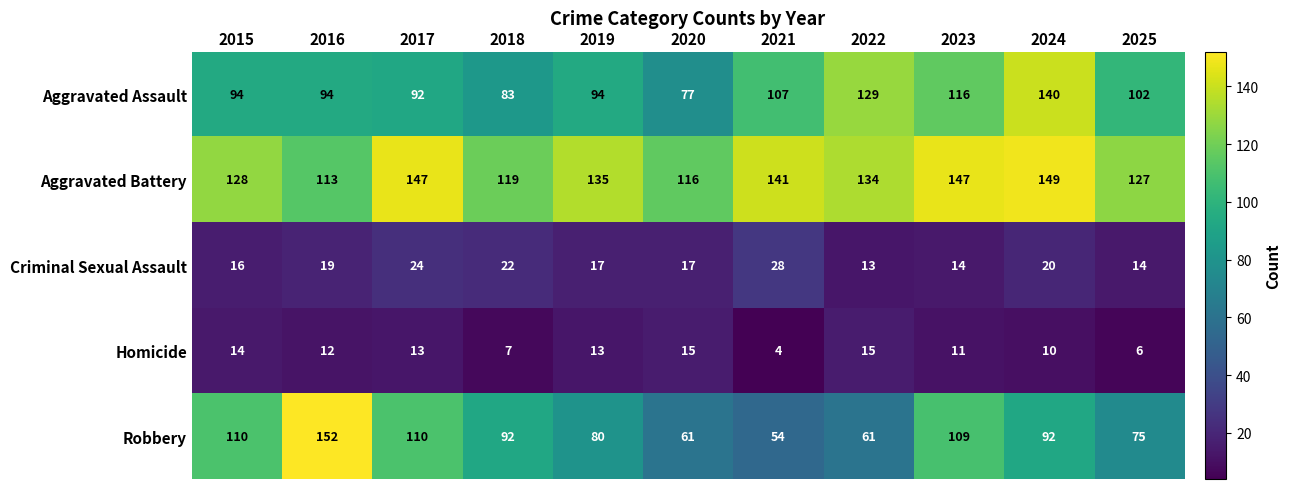

What is the smallest value displayed?

4